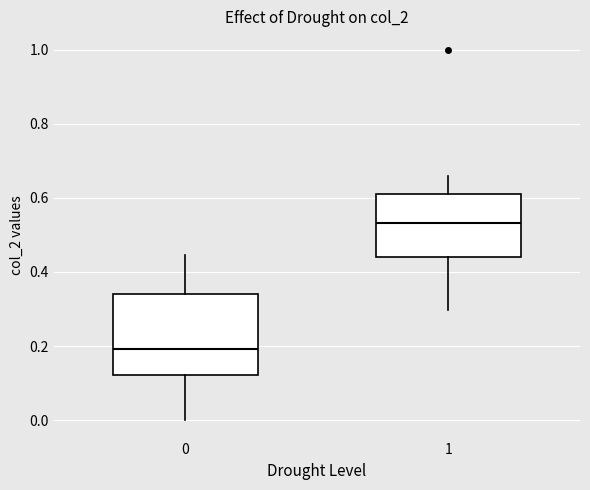

Reading left to right, read every box against the y-axis: the position of its median line, the range the box covers, and the ends of its whiskers. The values are not printed on the chart, so give them approximately, as read against the axis.

0: median 0.20, box 0.12 to 0.34, whiskers 0.00 to 0.44
1: median 0.54, box 0.44 to 0.62, whiskers 0.30 to 0.66